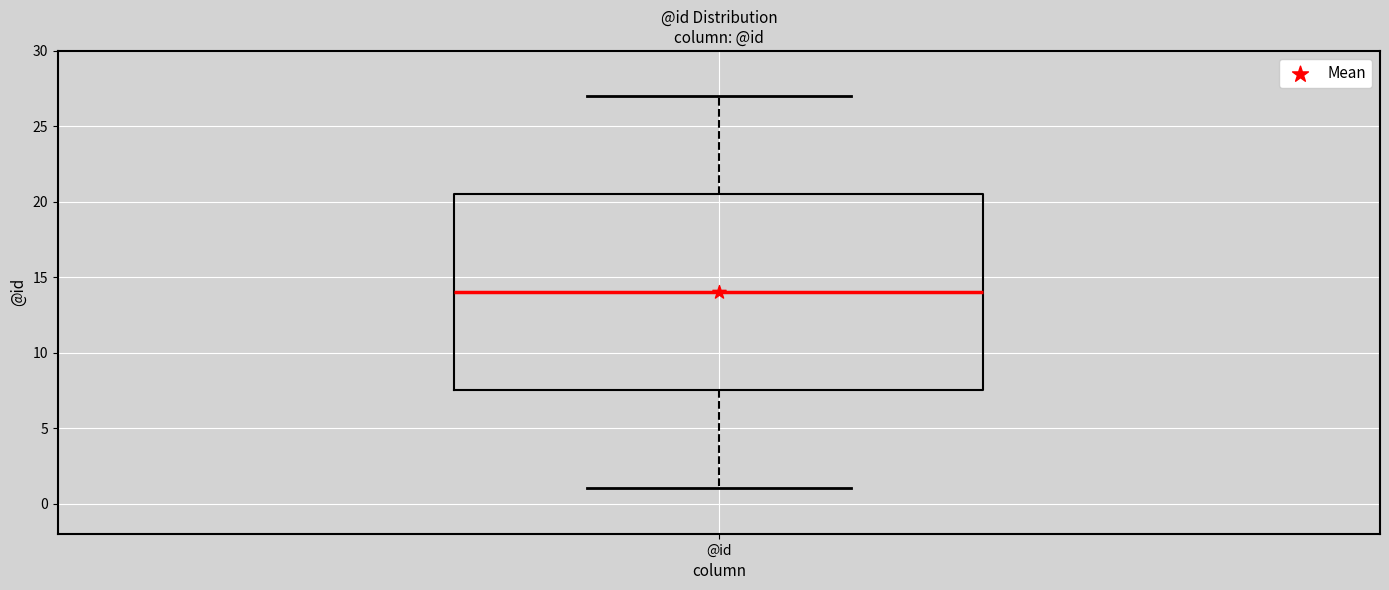

Where does the median line of the box for @id sit on the y-axis? The values are not printed on the chart, so give them approximately, as read against the axis.

14.0